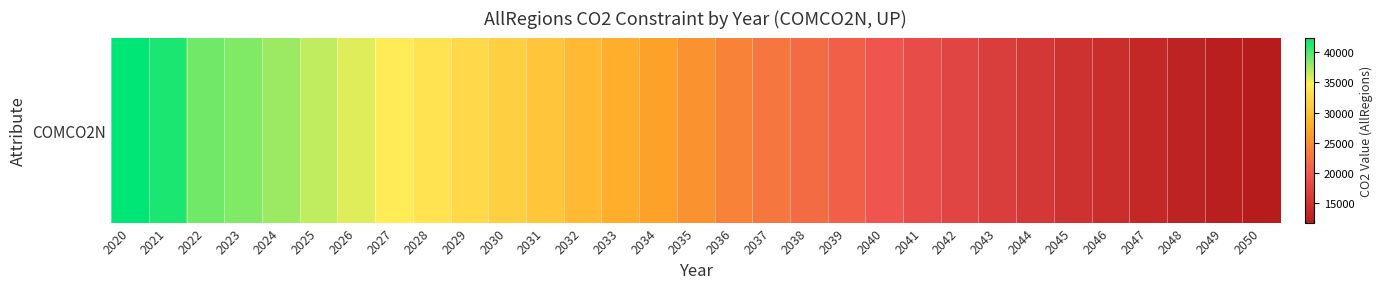

The value at 2030 is 31437.8. True or false?

True